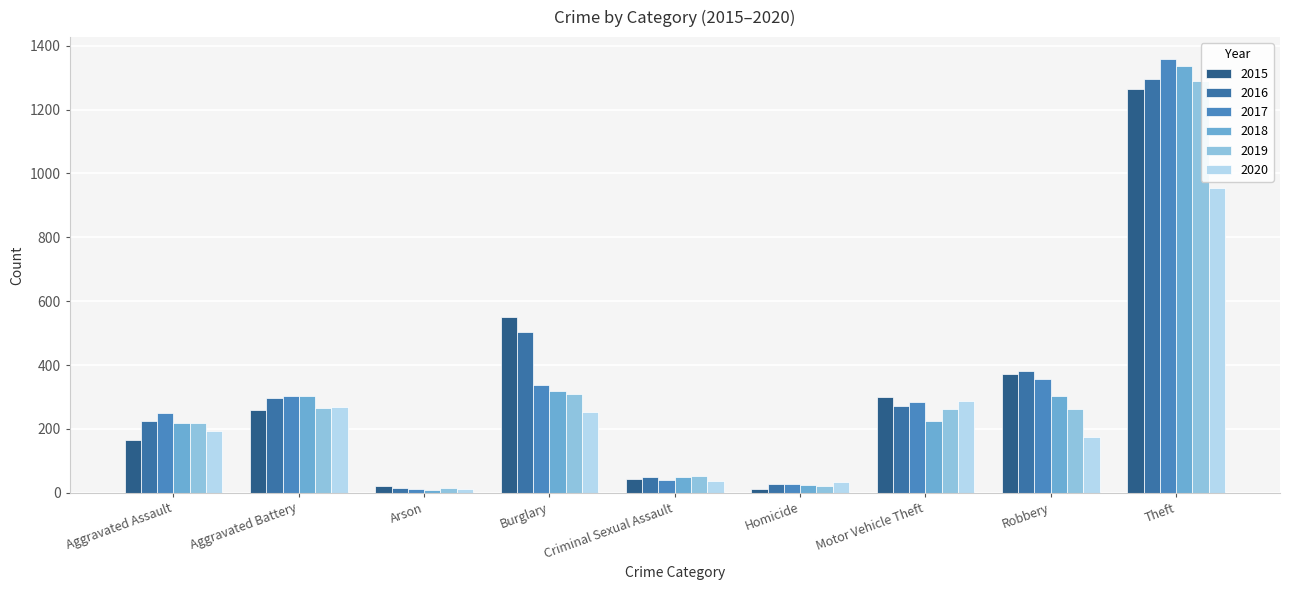

Reading left to right, list all the values displayed in this chart.

2015: 164	260	22	552	43	13	299	372	1263
2016: 225	298	14	505	51	28	272	381	1297
2017: 251	303	12	339	41	27	285	356	1359
2018: 220	302	8	319	51	23	225	302	1337
2019: 220	267	16	308	54	21	263	264	1288
2020: 192	269	12	252	38	34	287	174	954